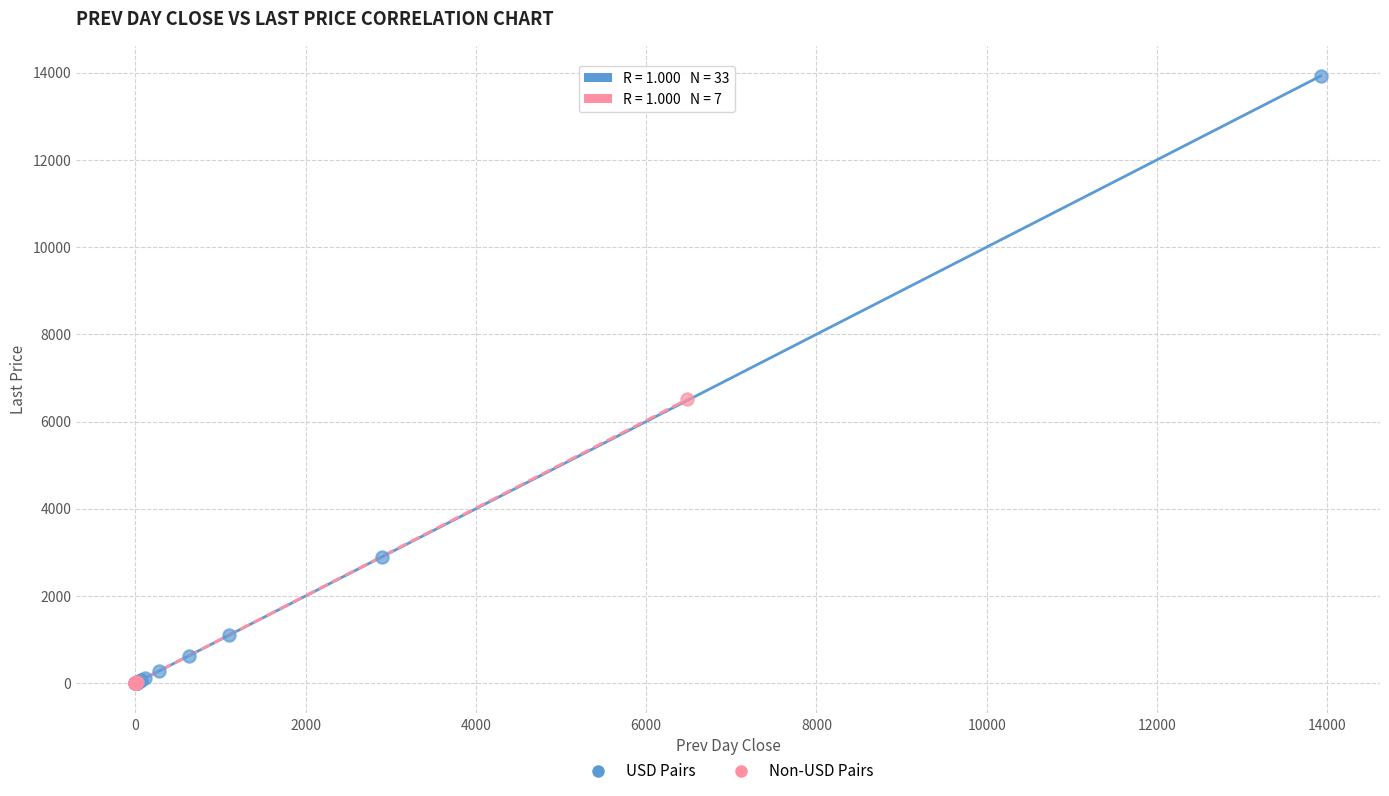

Which series reaches the maximum Y coordinate?

USD Pairs